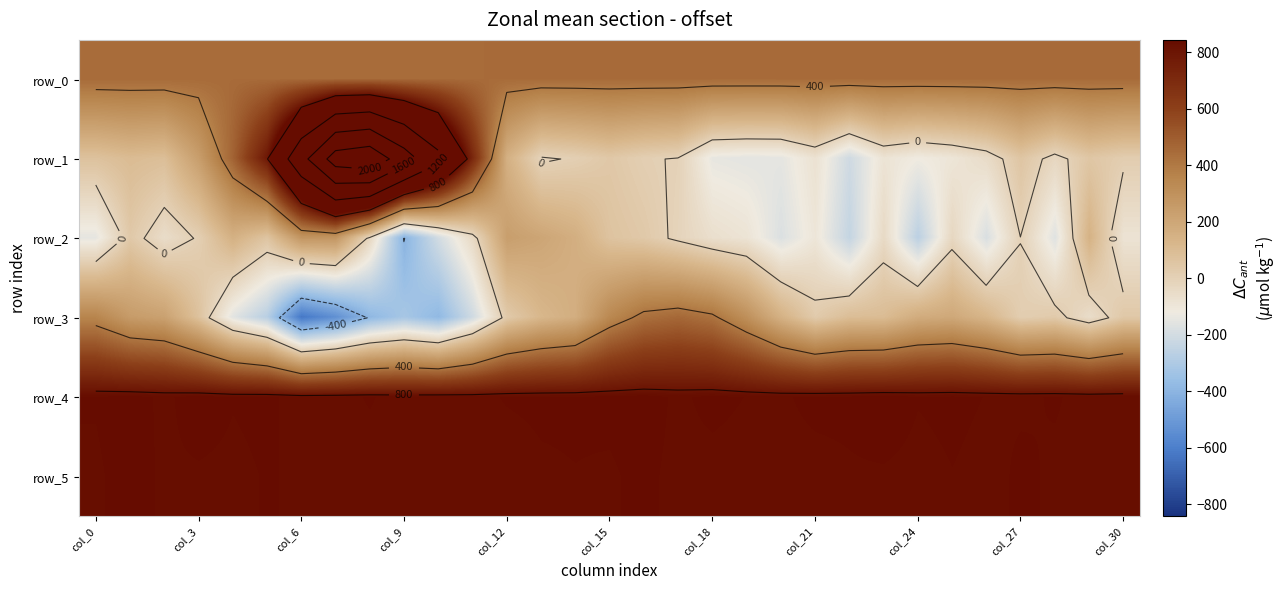

What is the highest value of the row_0 series?

448.7